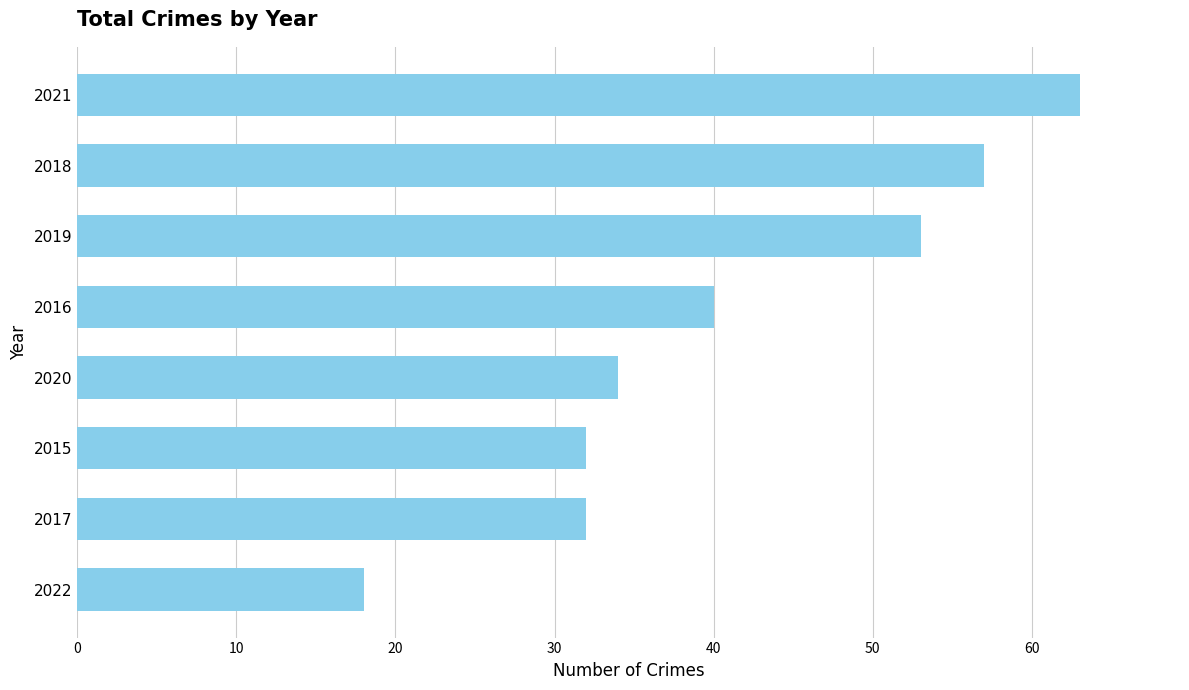

The value at 2019 is 83. True or false?

False